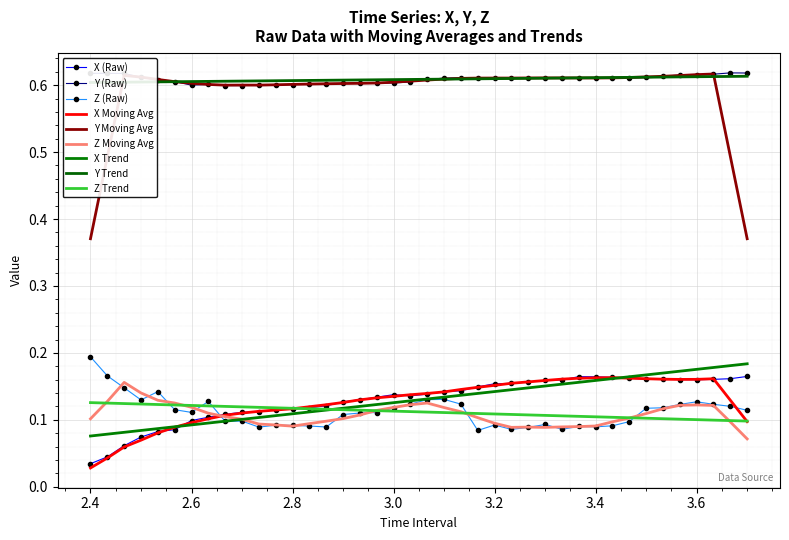

True or false: Z (Raw) and X (Raw) intersect in this chart.

True